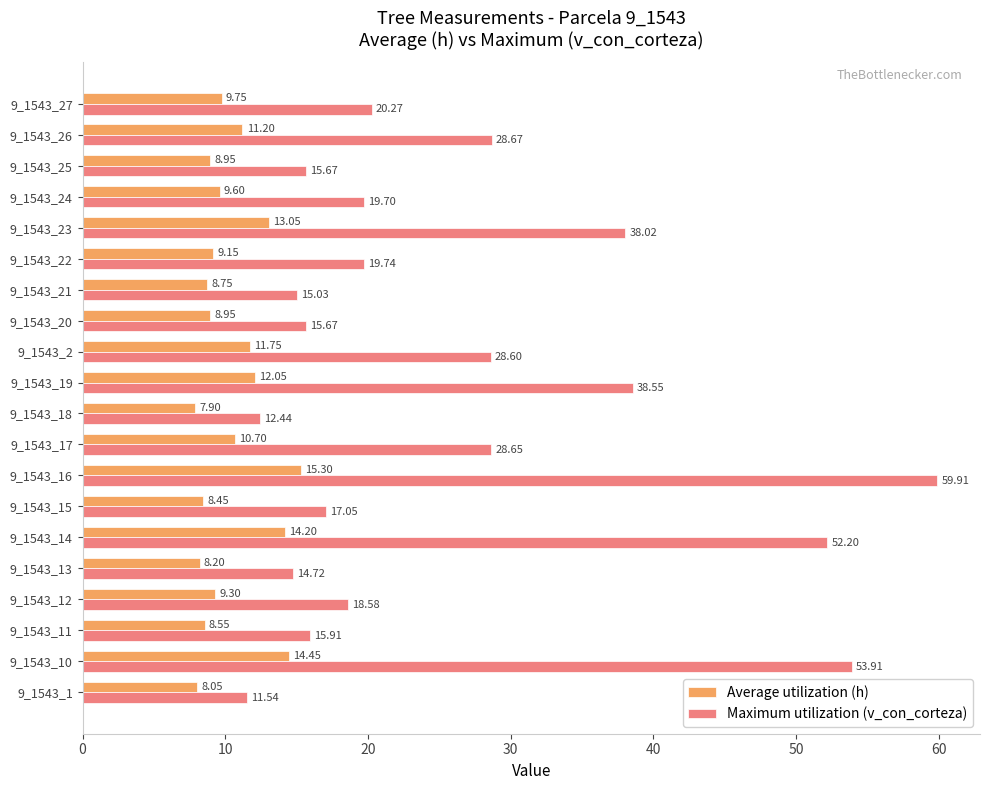

What is the average value of the Average utilization (h) series?

10.4